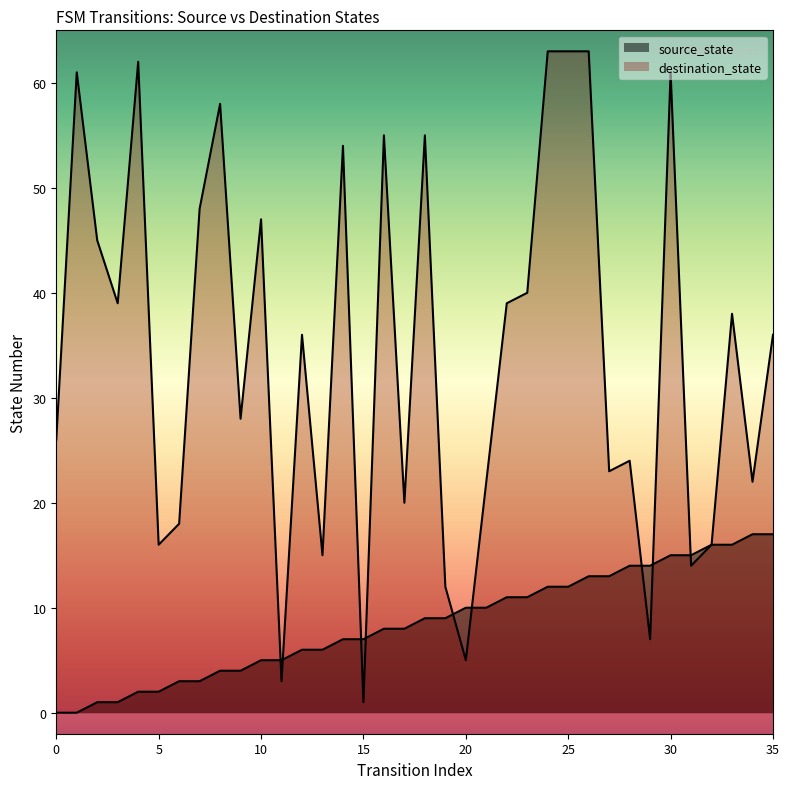

What is the sum of the source_state values at 17 and 3?

9